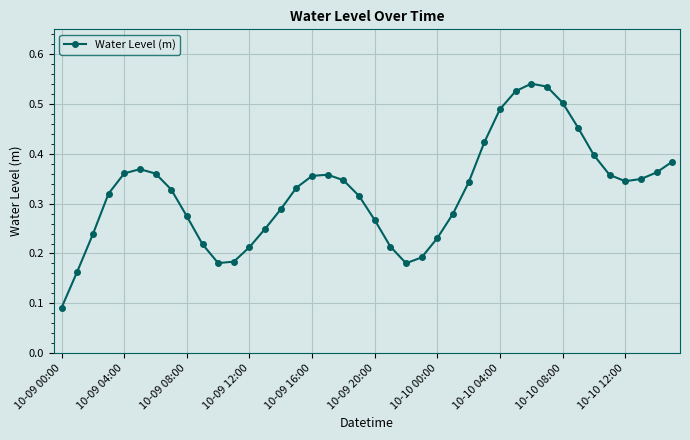

What is the sum of all values?

12.9